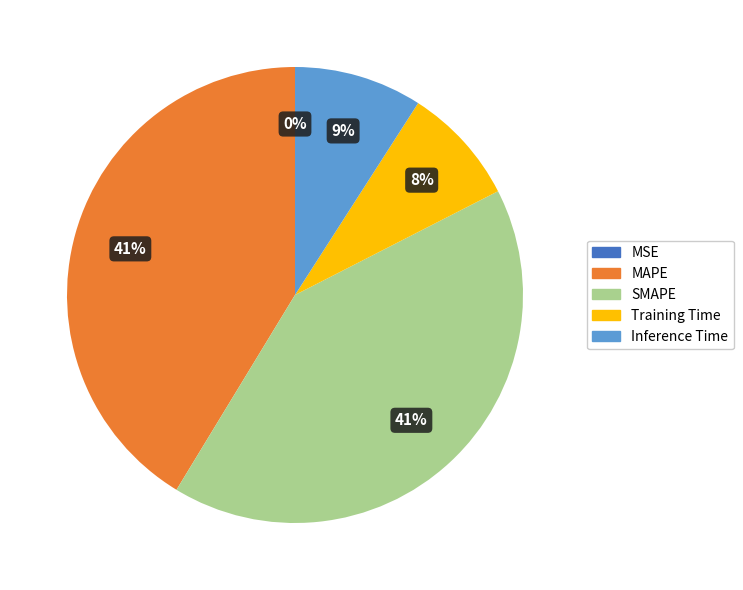

Does SMAPE account for over 50% of the chart?

No